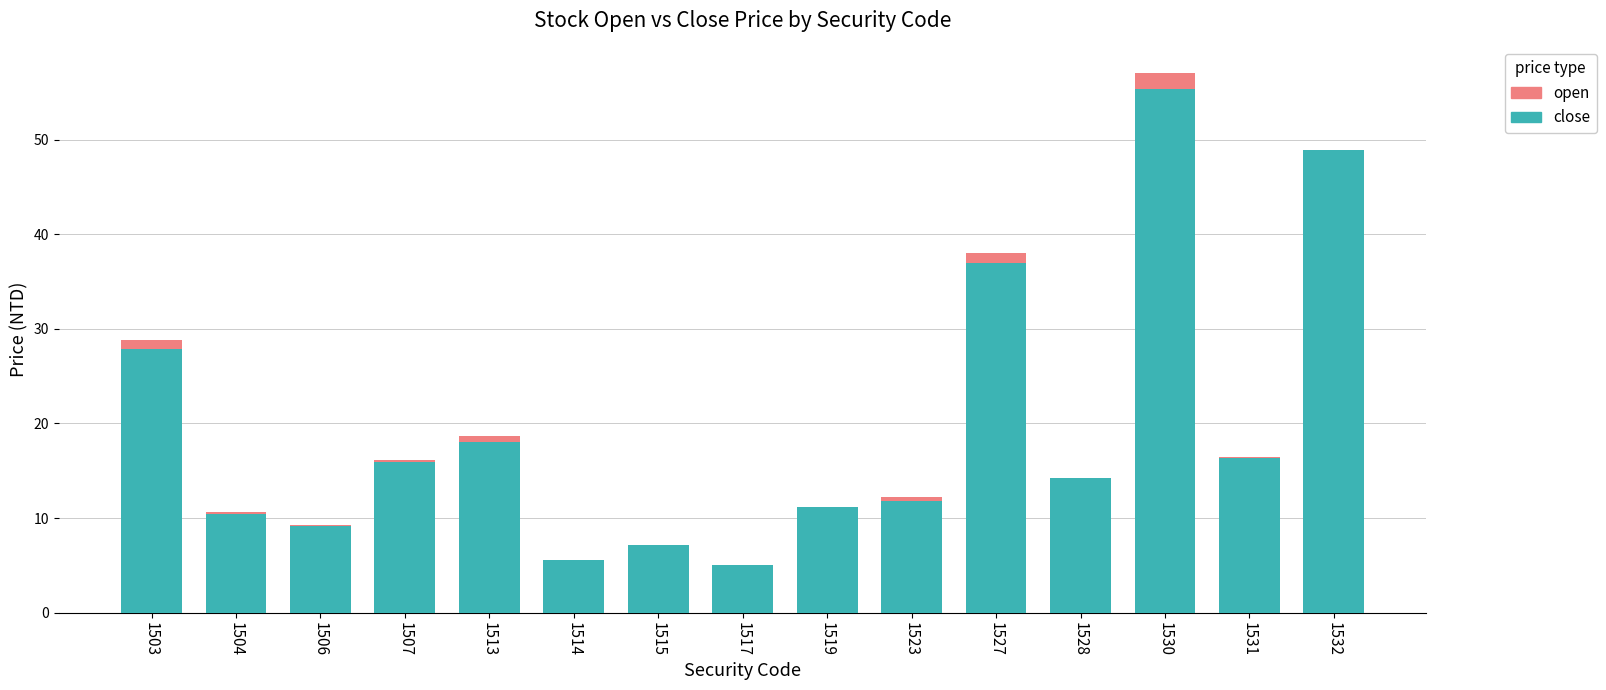

At which label does close reach its peak?

1530